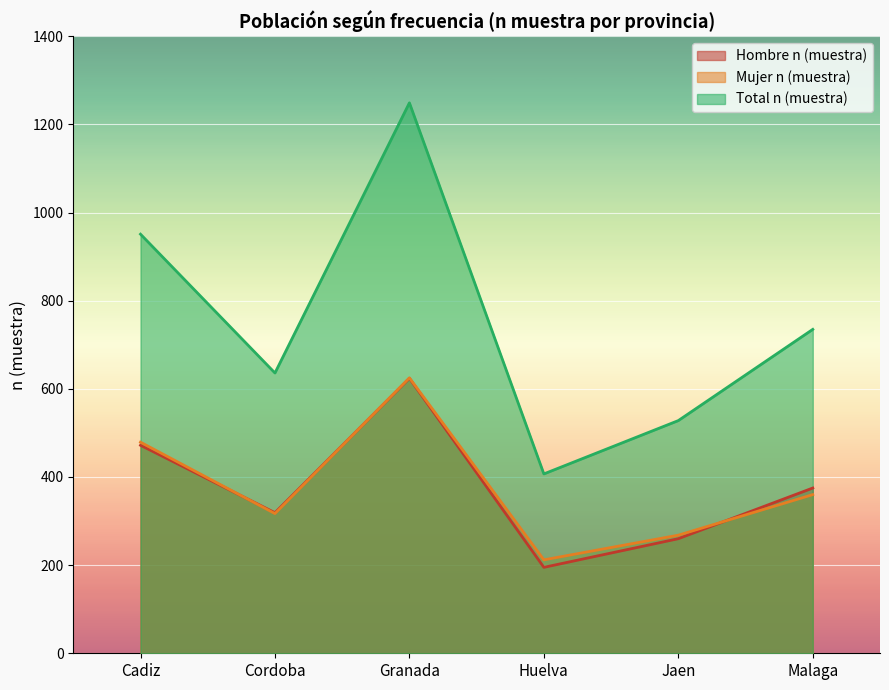

Where is Total n (muestra) nearest to the value 828?

Malaga